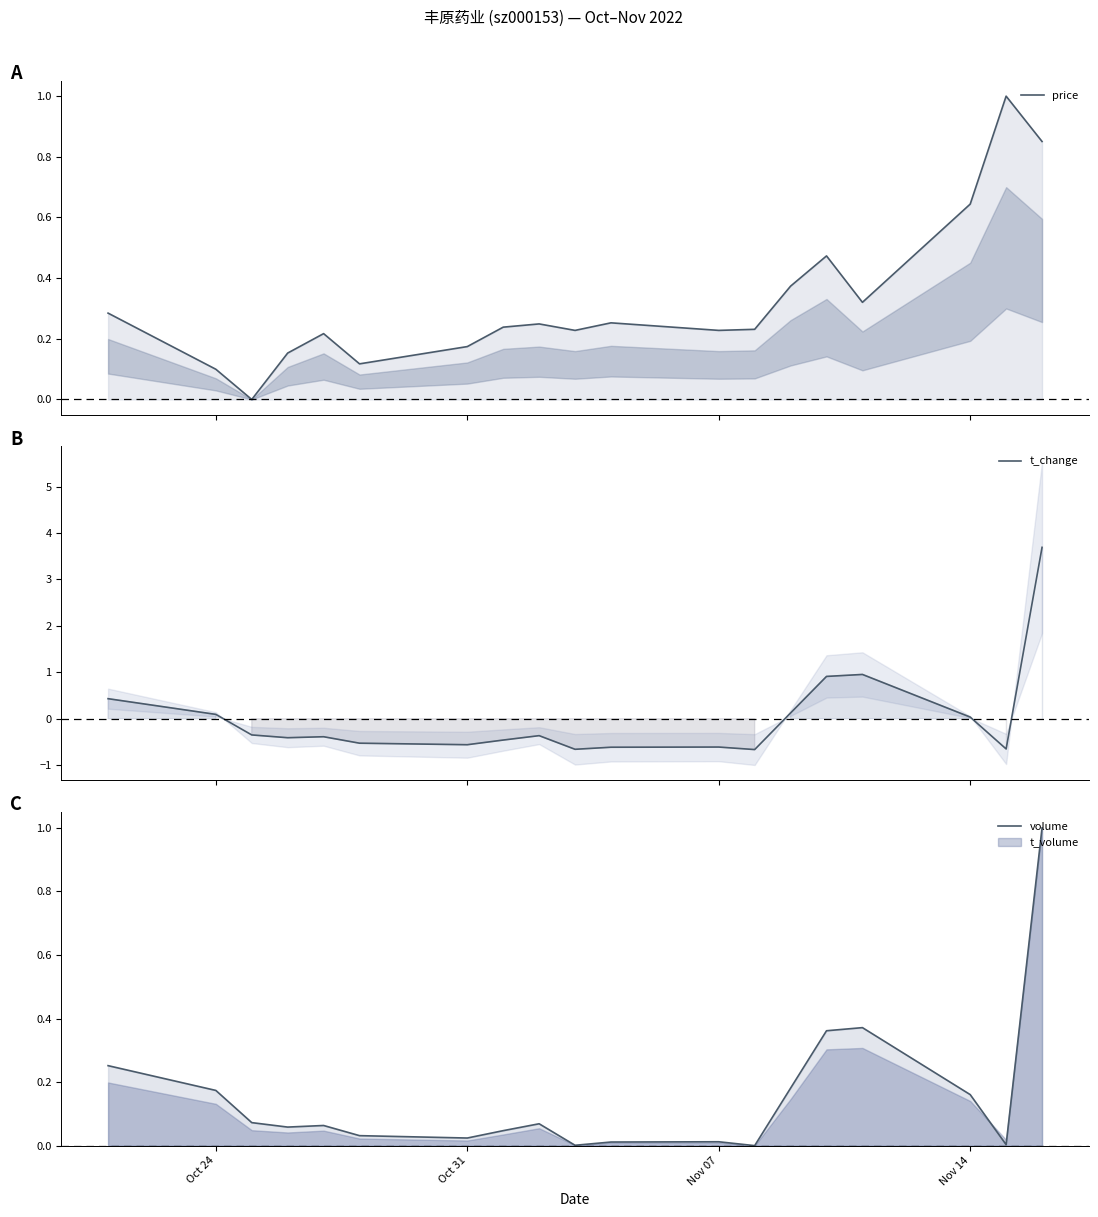

What is the spread (max minus min) of values at Oct 24?

0.1